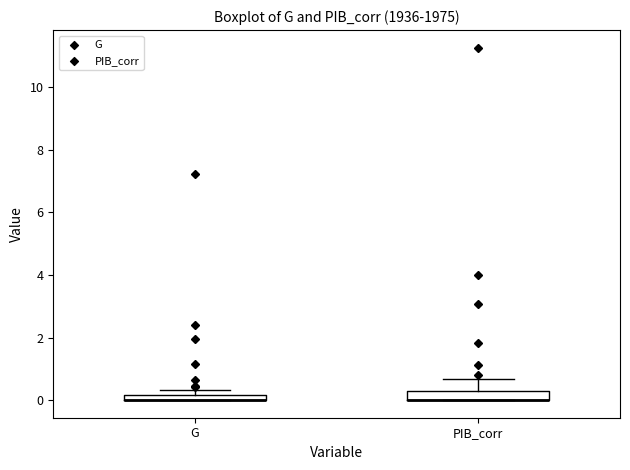

Where is the lower edge of the box for PIB_corr on the y-axis? The values are not printed on the chart, so give them approximately, as read against the axis.

0.0